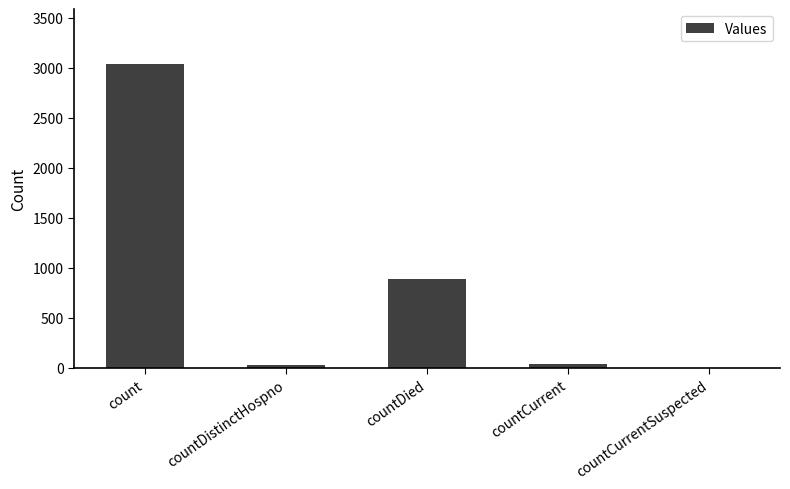

How many distinct data groups are displayed?

1